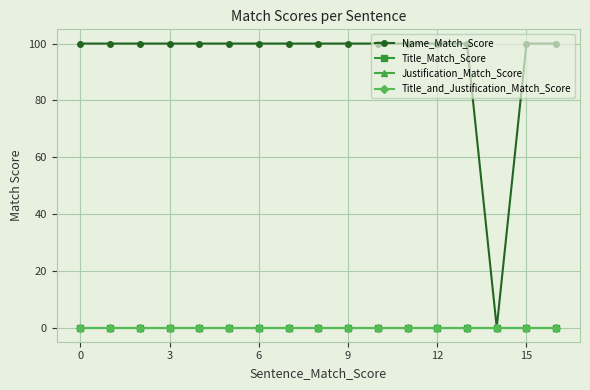

Does the chart have visible grid lines?

Yes